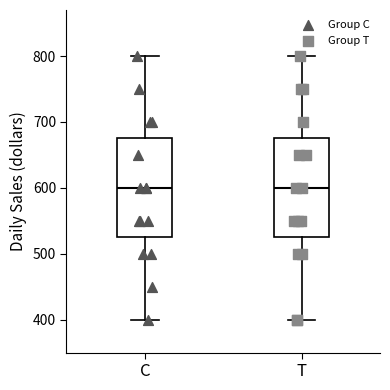

Where does the lower whisker of the box for C end on the y-axis? The values are not printed on the chart, so give them approximately, as read against the axis.

400